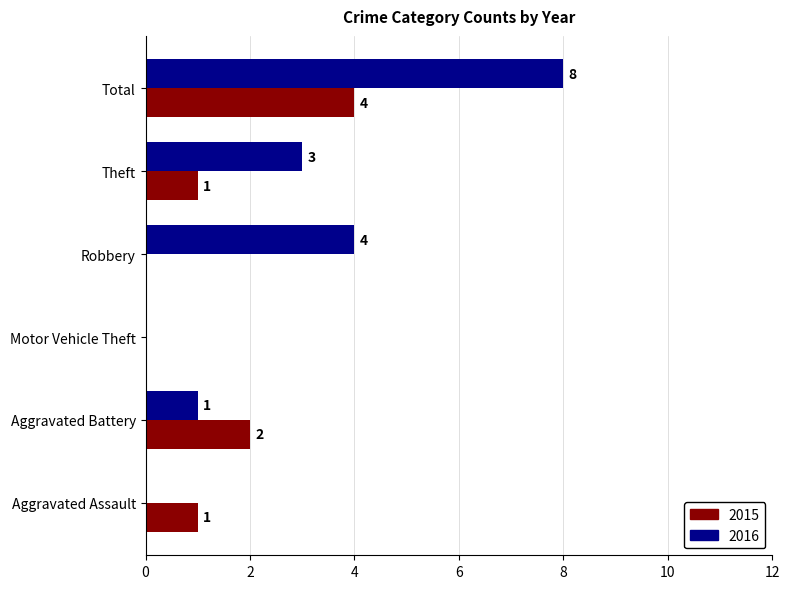

Is it true that 2016 equals 5 at Total?

False